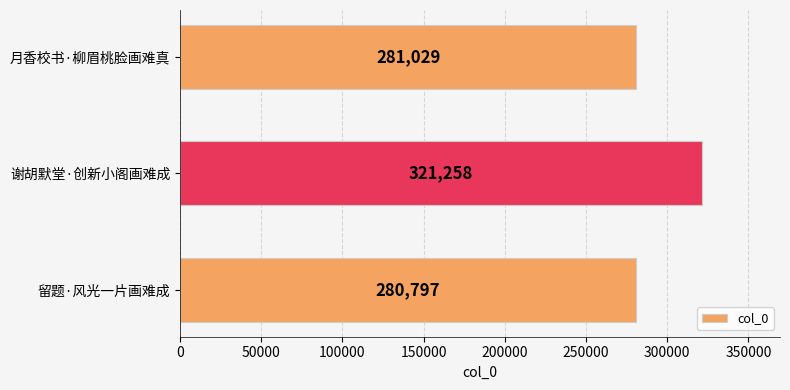

True or false: the data shows 280797 at 留题·风光一片画难成.

True